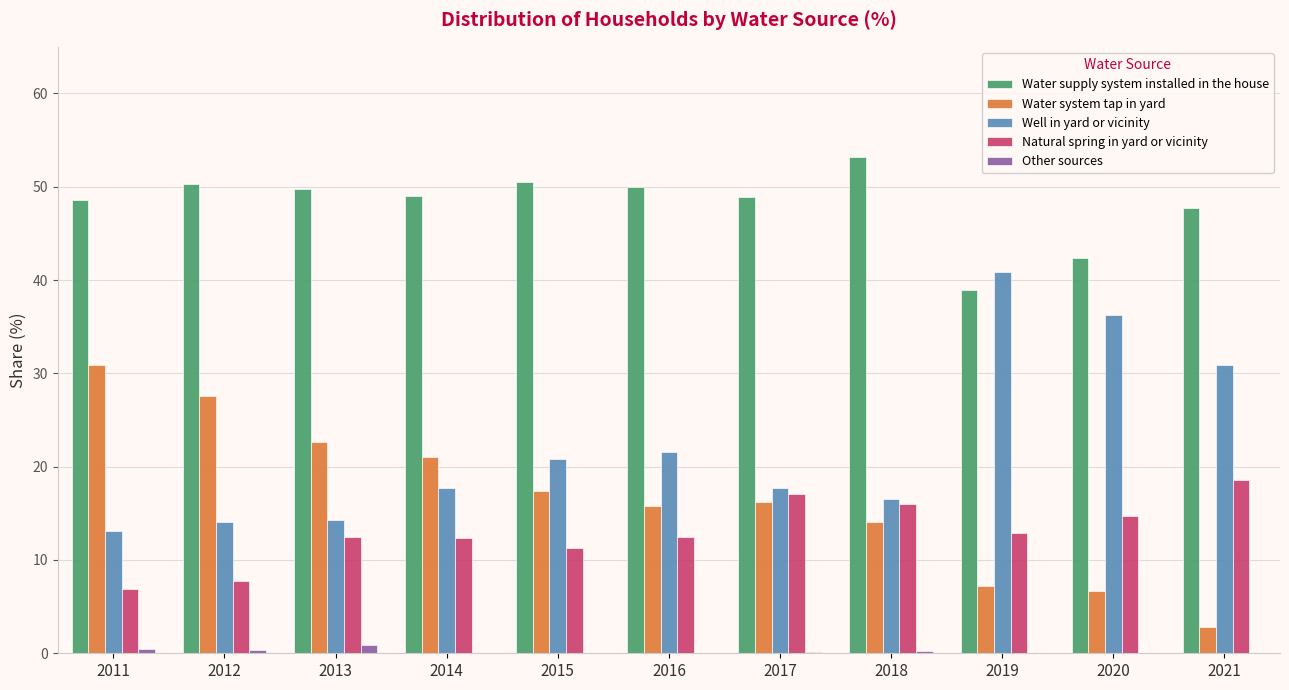

How many groups of bars are there?

11